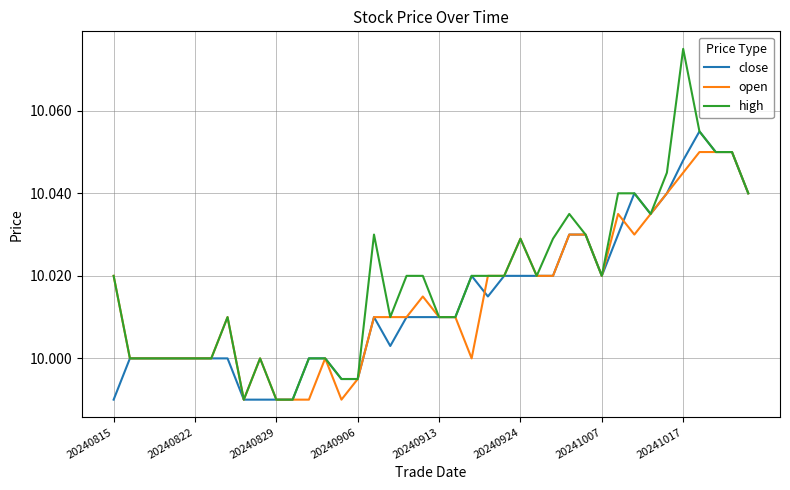

Which series has the widest spread of values?

high